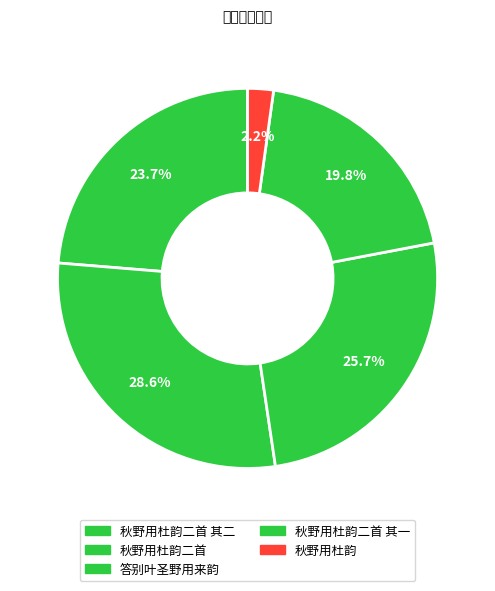

How many slices are in this pie chart?

5